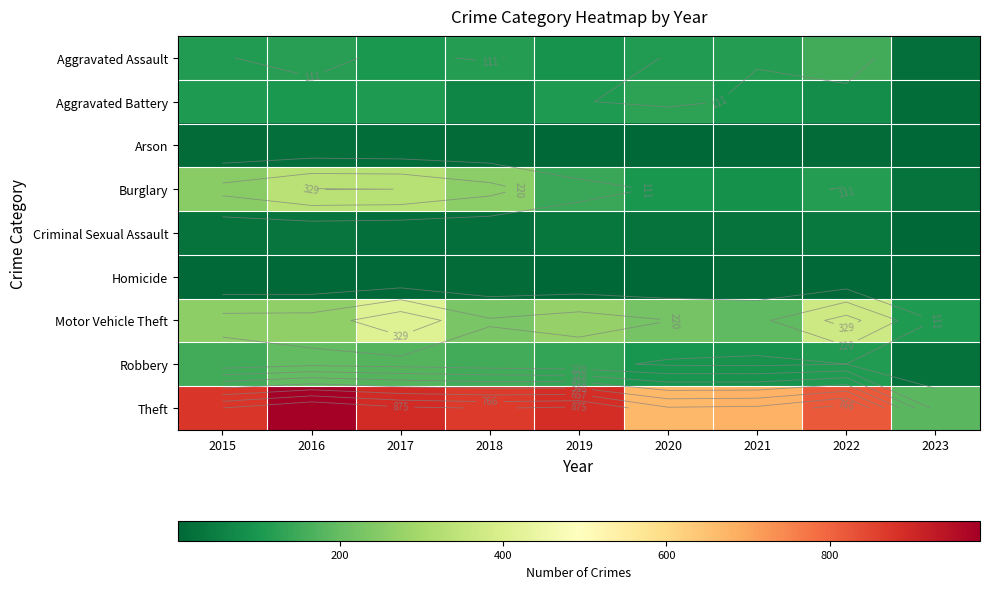

At 2021, list the series in order from smallest to largest.

Arson, Homicide, Criminal Sexual Assault, Burglary, Robbery, Aggravated Battery, Aggravated Assault, Motor Vehicle Theft, Theft